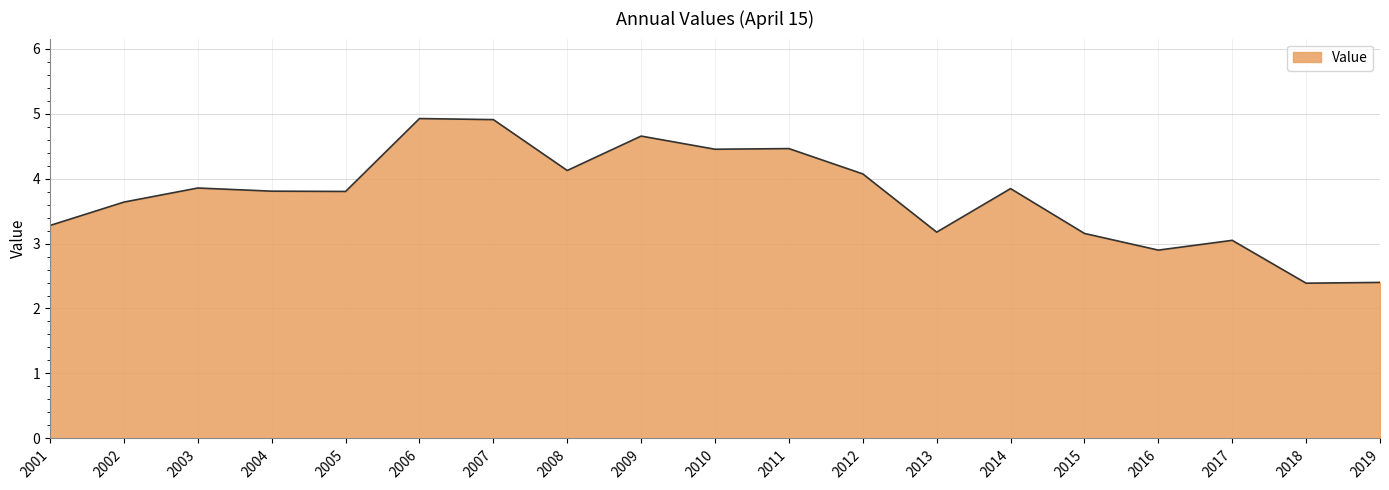

Count the number of categories in the chart.

19